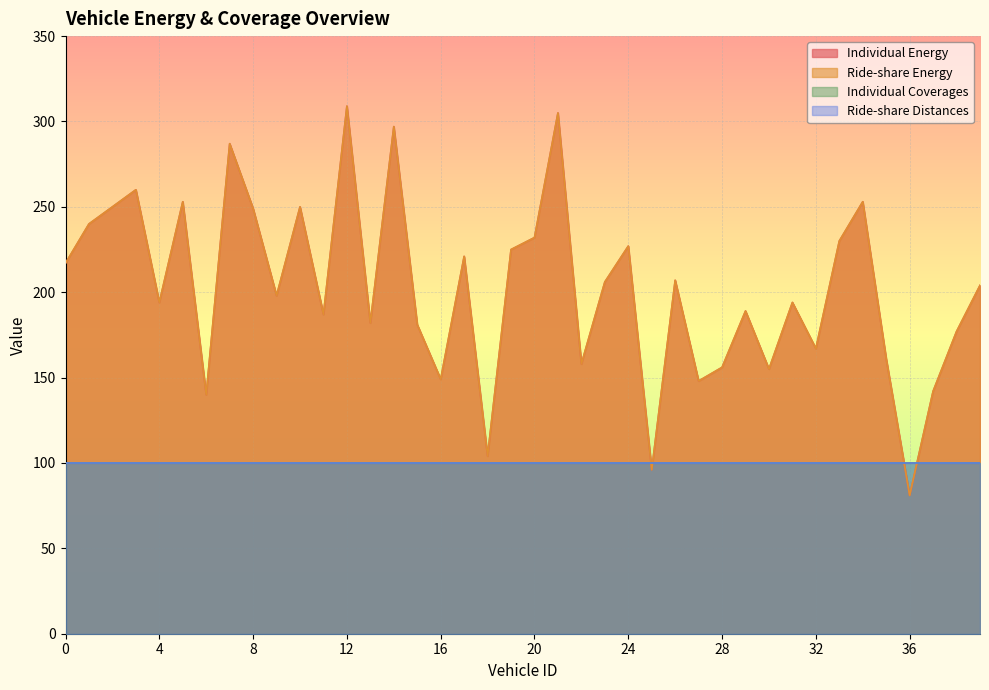

True or false: Ride-share Energy and Individual Energy cross at least once.

False